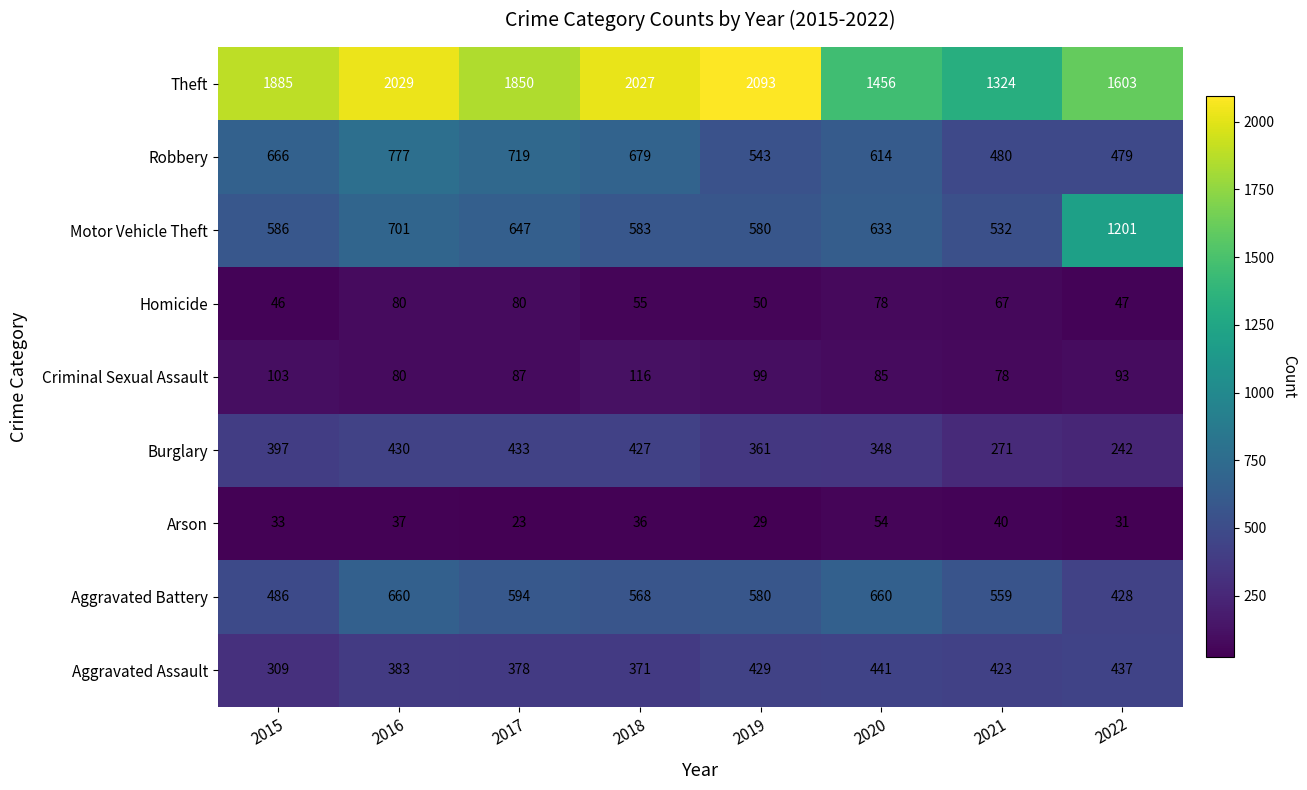

What is the difference between the maximum and second lowest values in the Criminal Sexual Assault series?

36